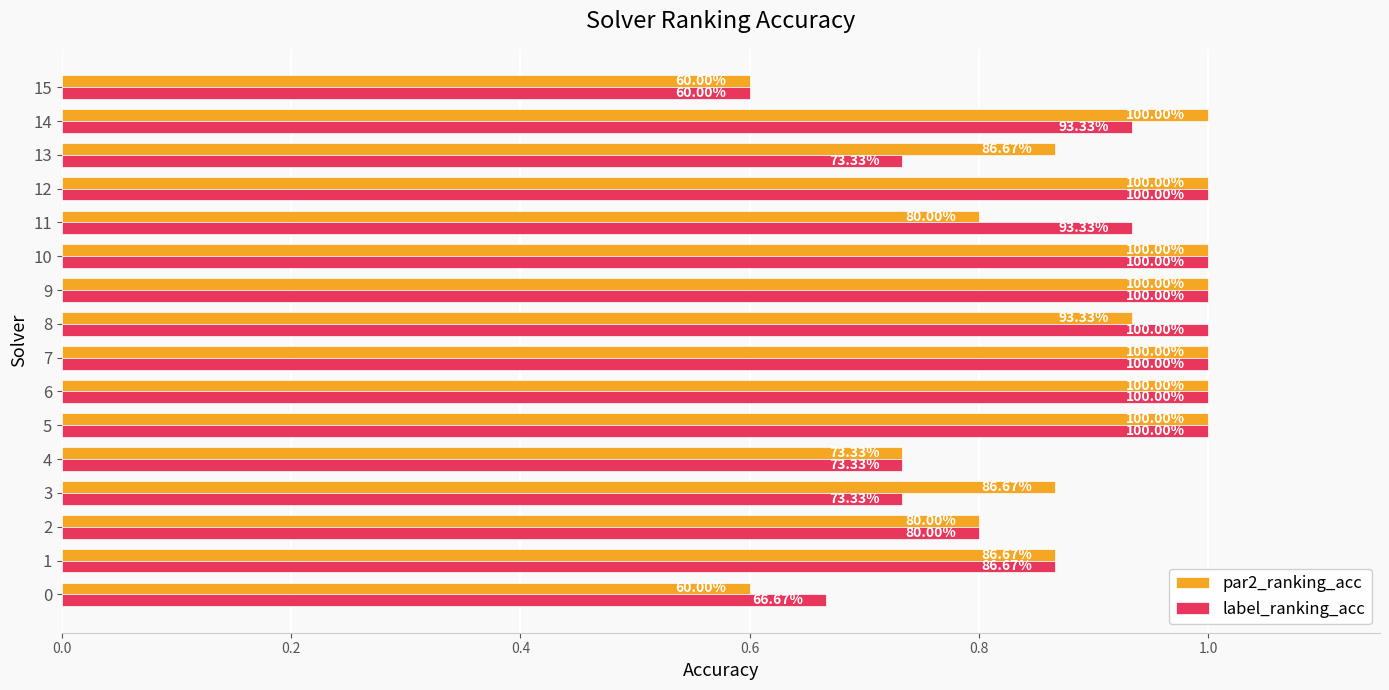

What are all the series names shown in the legend?

par2_ranking_acc, label_ranking_acc